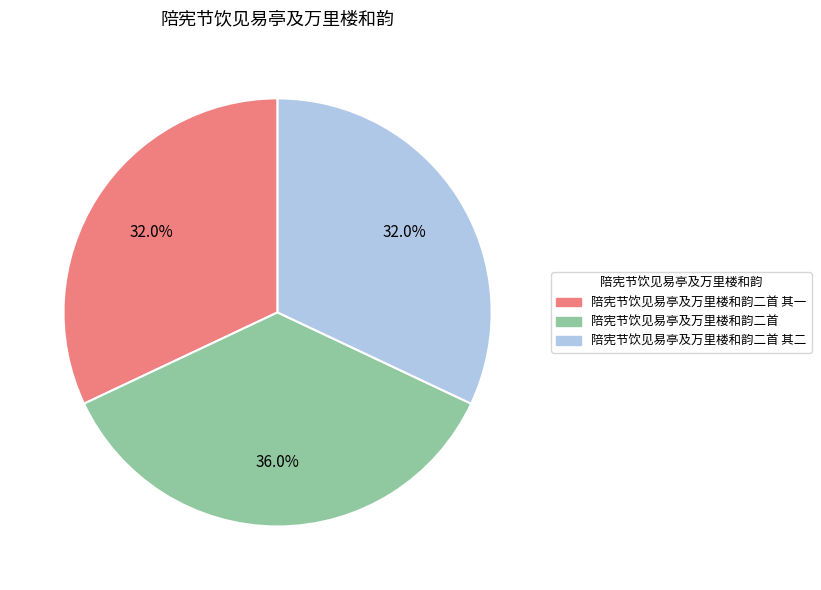

Does any single category account for the majority?

No